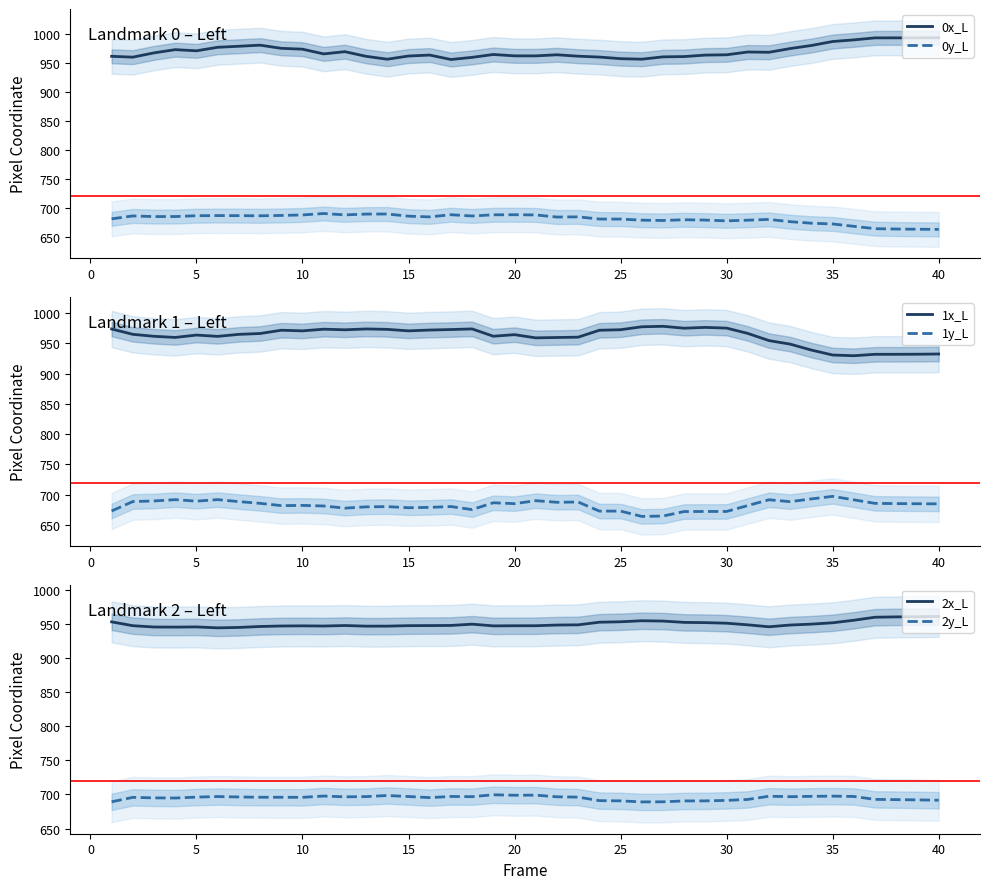

Between 36 and 18, which is larger?

36